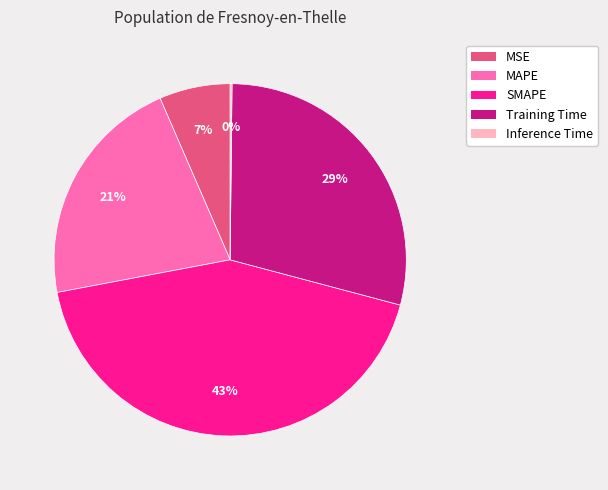

What percentage is the MSE slice, to the nearest percent?

7%